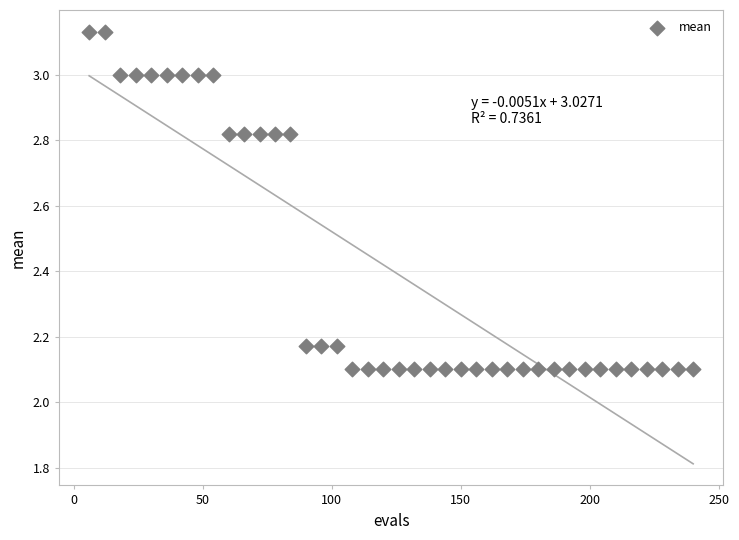

What is the range of X values (max minus min)?

234.0